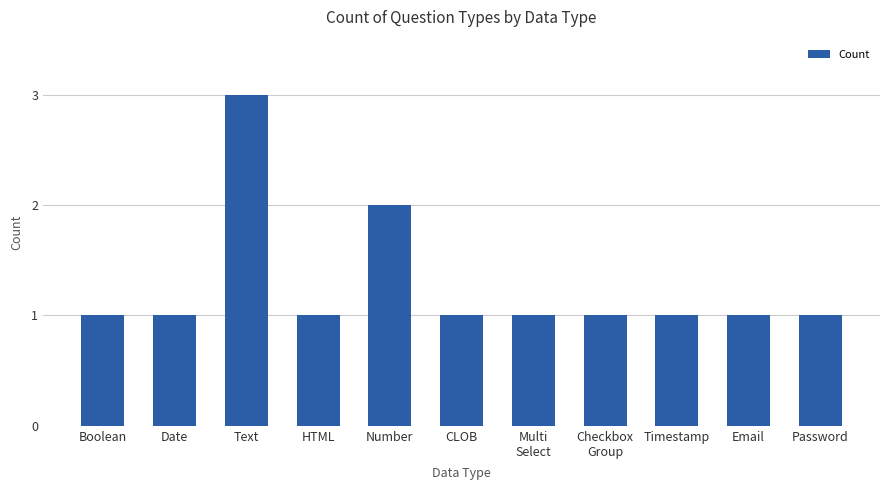

Are the bars grouped side by side (vs. stacked)?

No